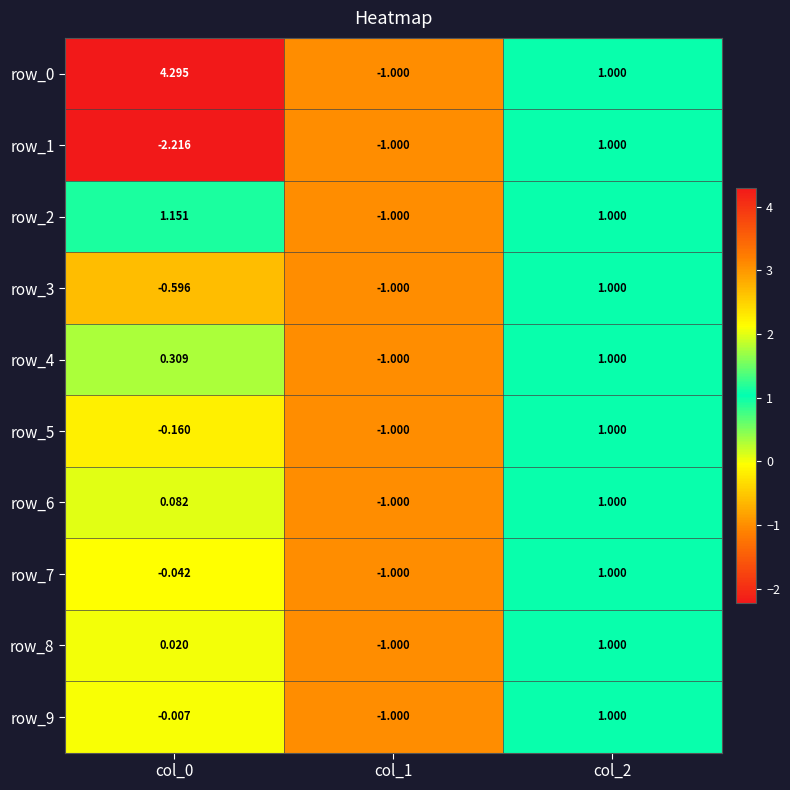

Is the value of row_3 at col_0 greater than the value of row_7 at col_2?

No